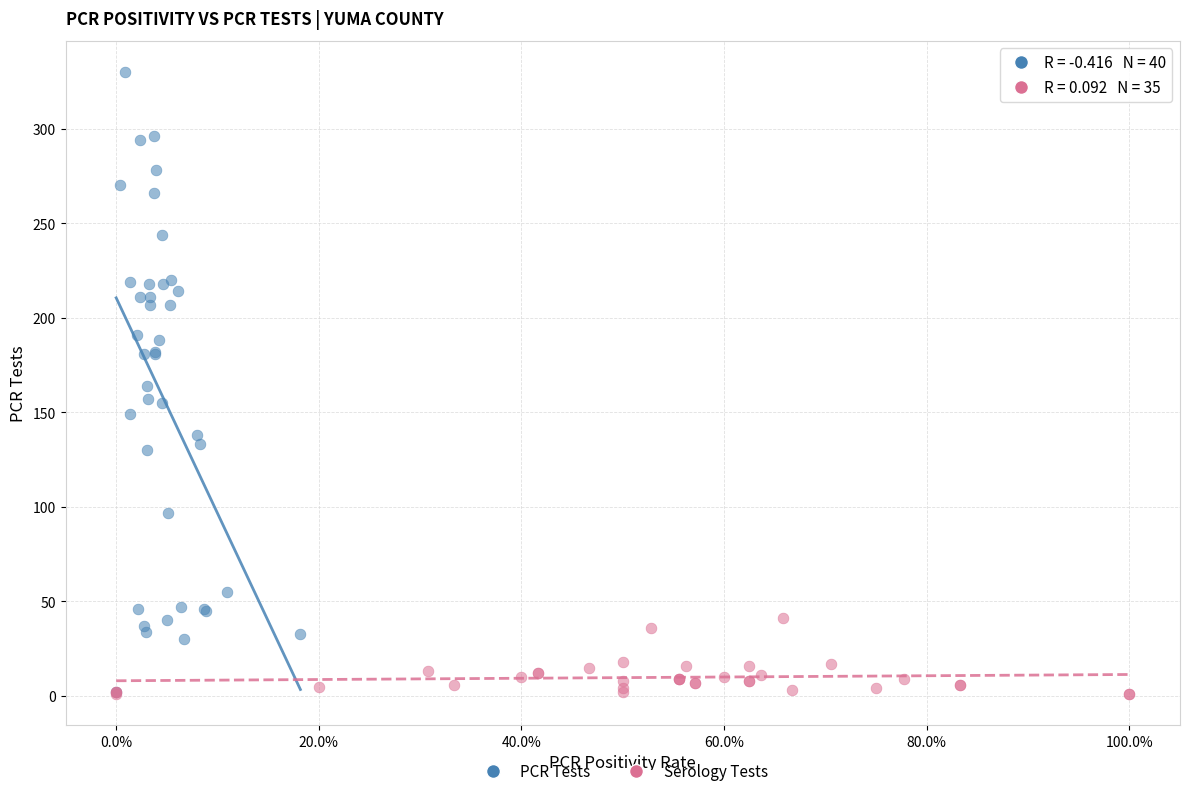

Which series reaches the maximum Y coordinate?

PCR Tests